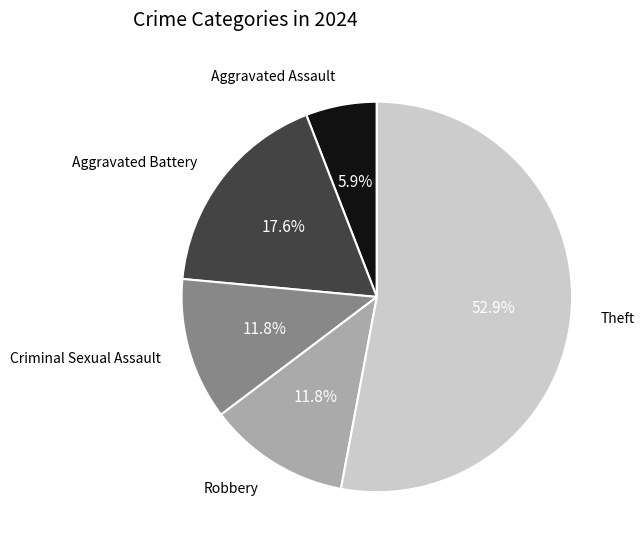

Does any single category account for the majority?

Yes